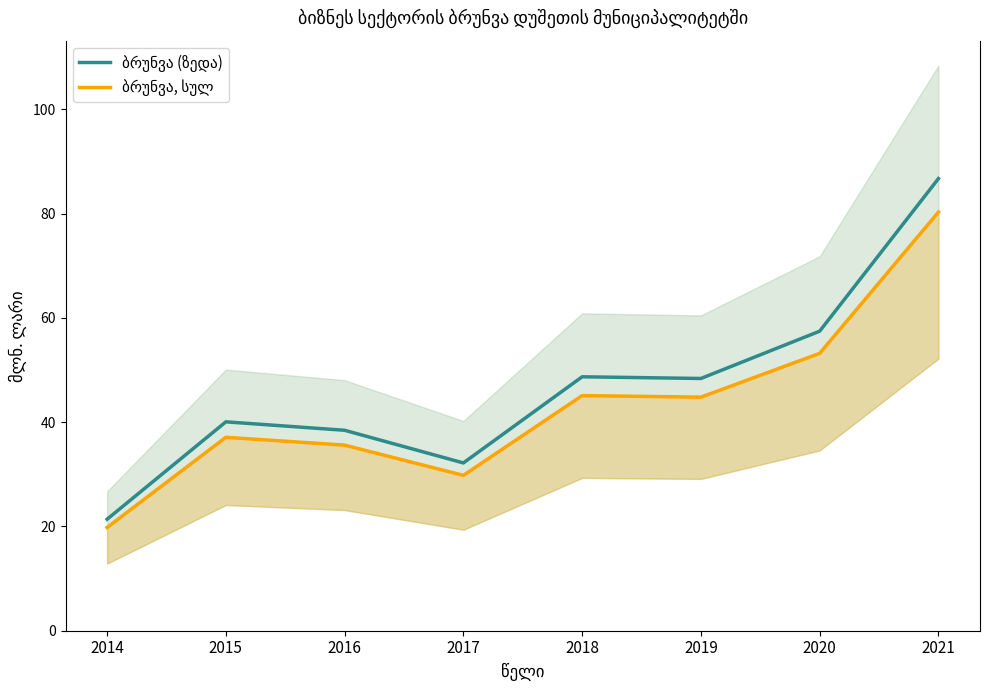

True or false: ბრუნვა, სულ and ბრუნვა (ზედა) cross at least once.

False